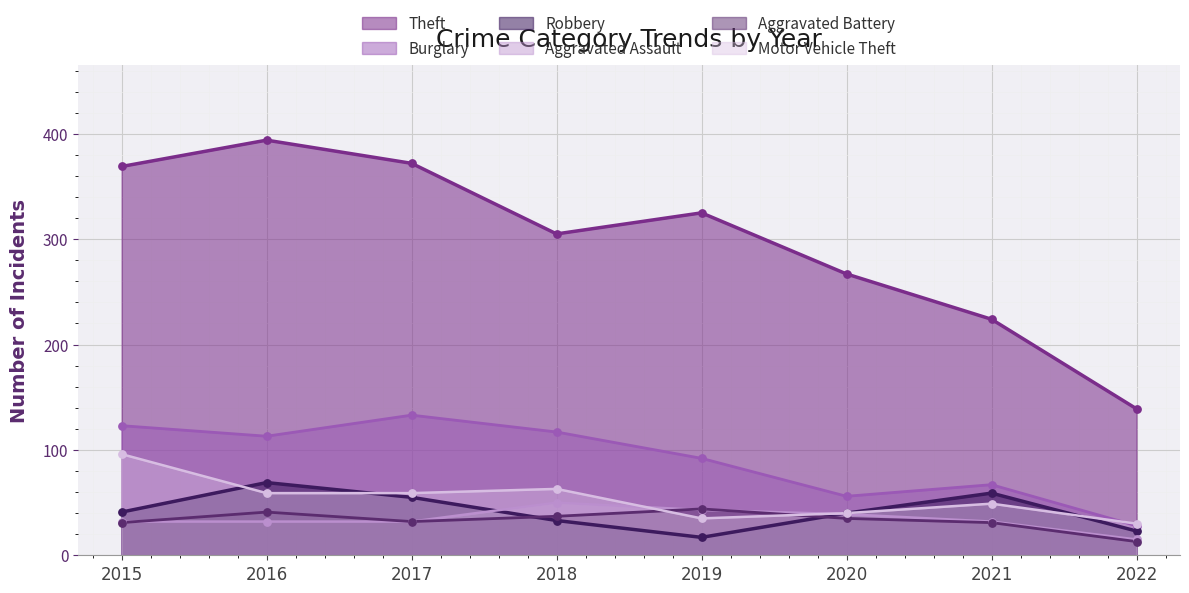

Is the value of Burglary at 2020 greater than the value of Robbery at 2020?

Yes